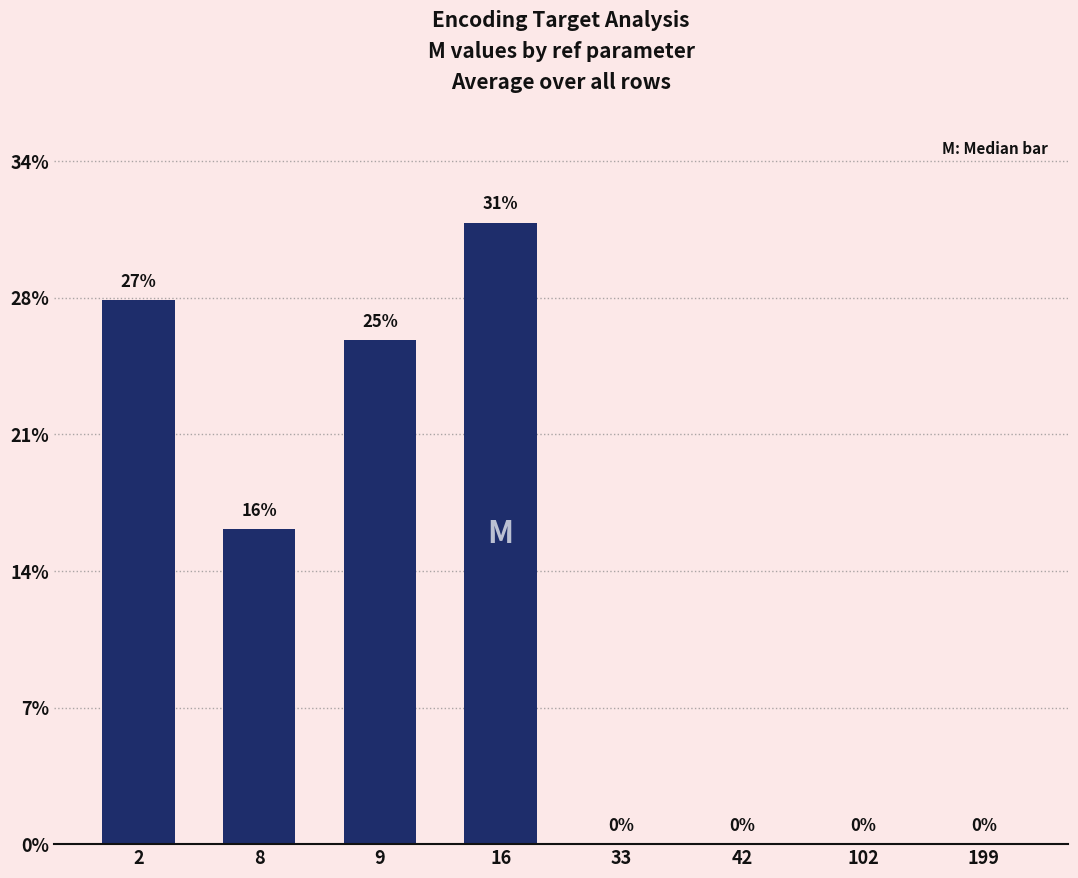

Are the bars horizontal?

No